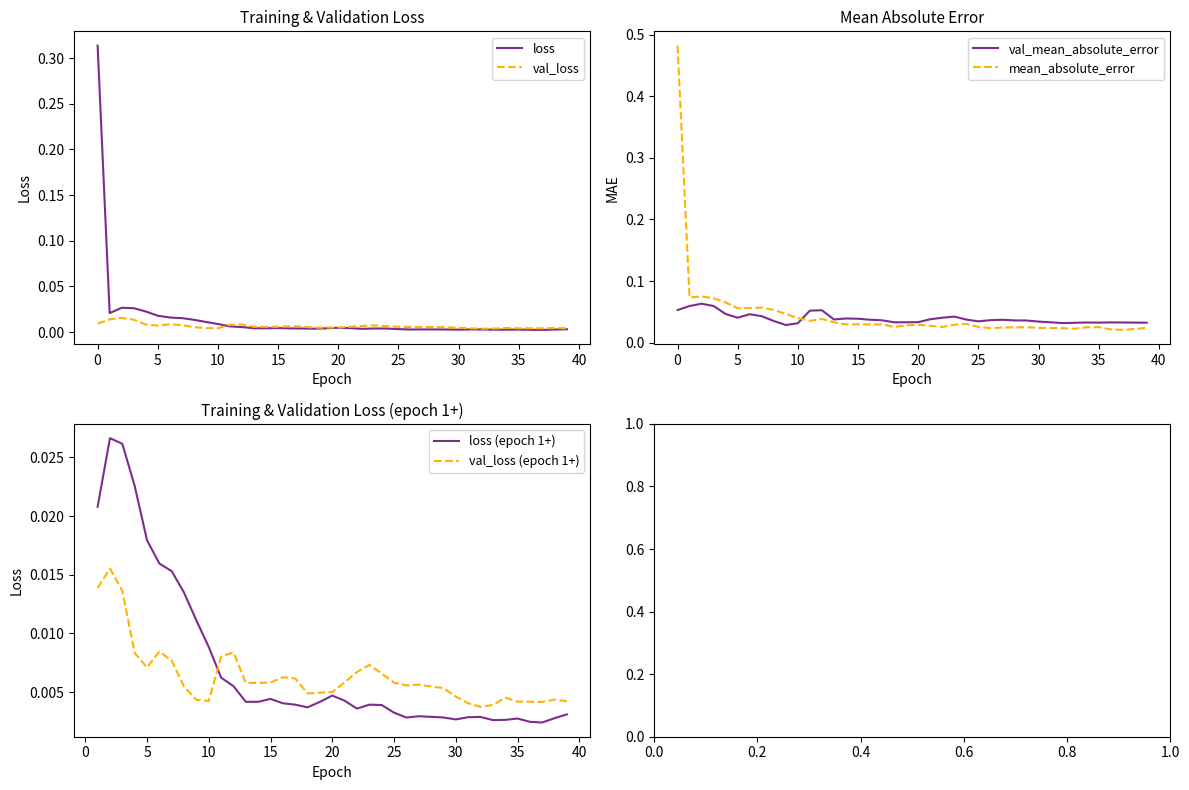

Does the chart display data point markers on the line(s)?

No